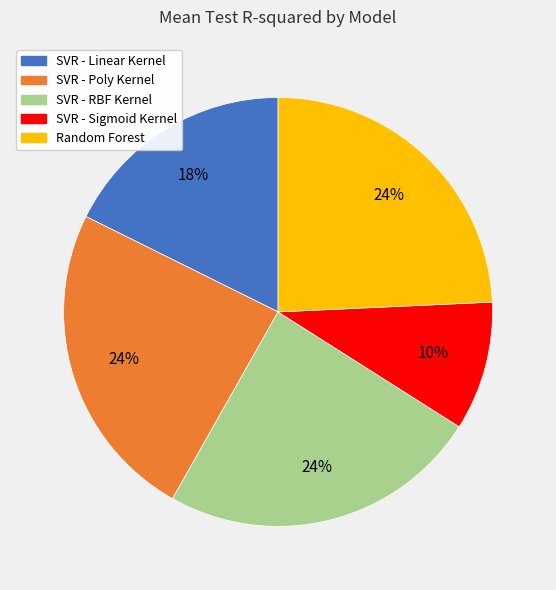

To the nearest percent, what is the average slice percentage?

20%